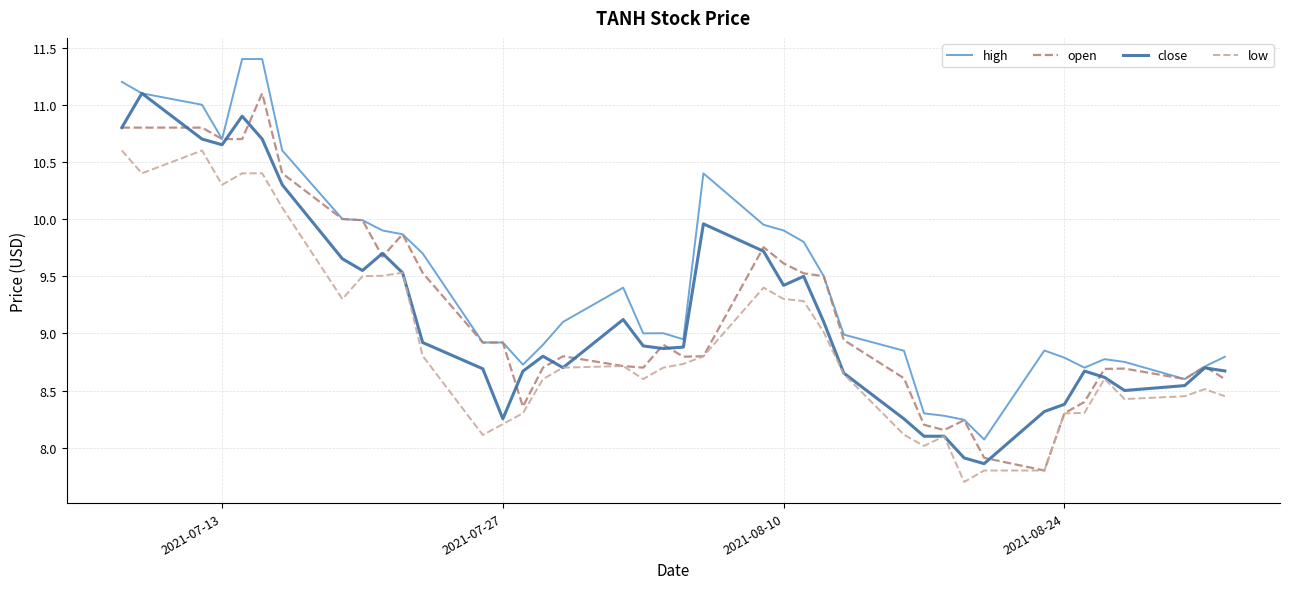

Which series has the largest total across all categories?

high